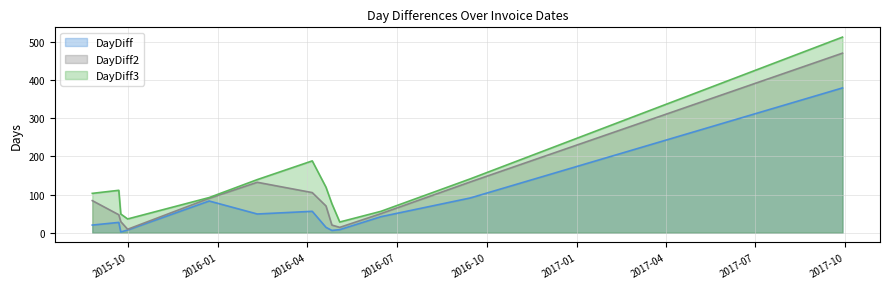

What is the maximum value for DayDiff?

379